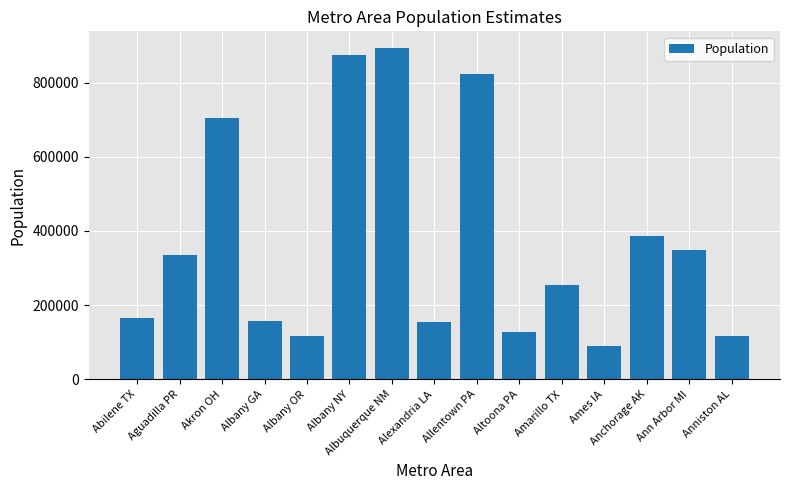

What is the change in value from Akron OH to Albany NY?

+168259